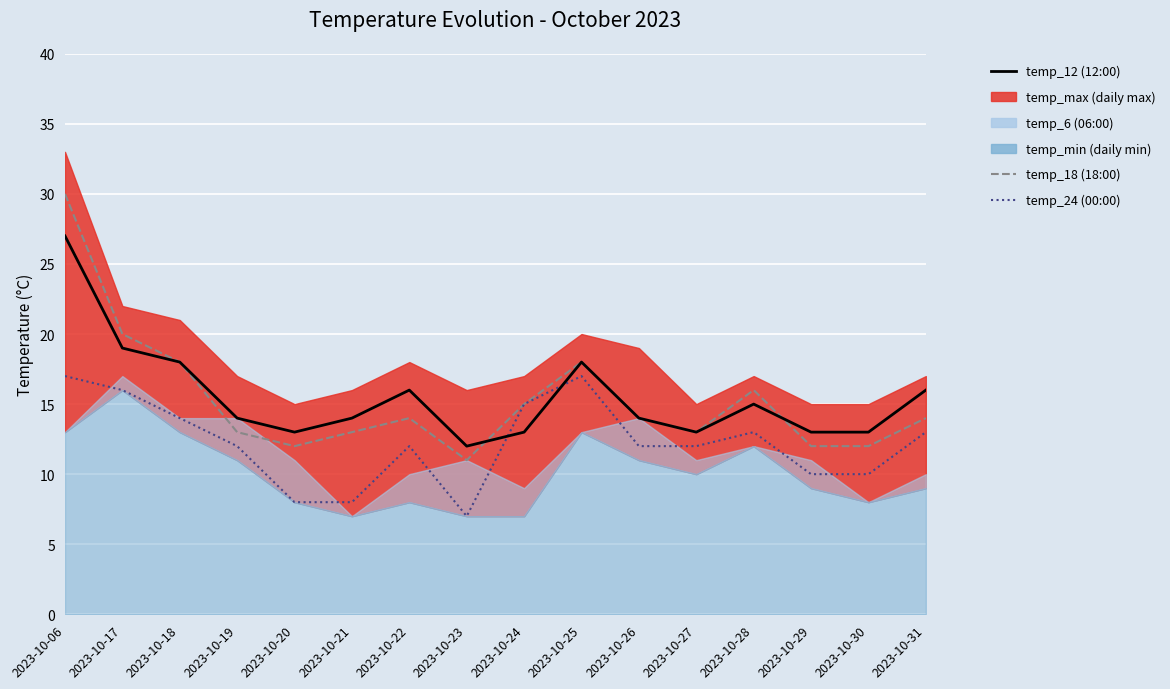

What is the greatest value displayed?

30